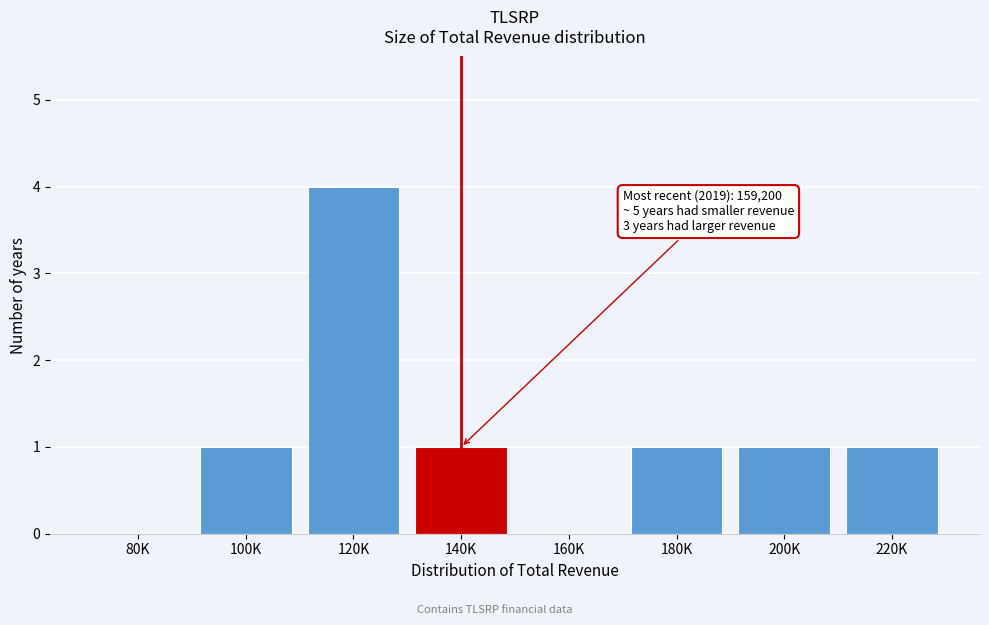

Reading right to left, transcribe all the data shown in this chart.

220K=1	200K=1	180K=1	160K=0	140K=1	120K=4	100K=1	80K=0